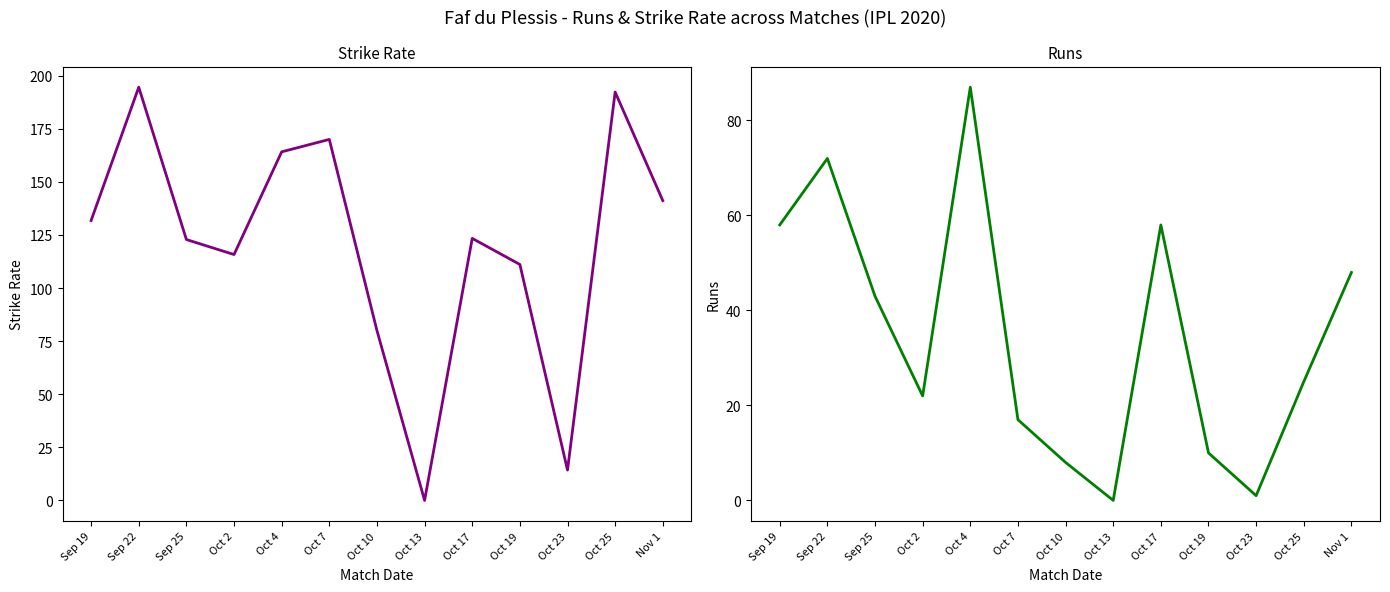

Is the value of STR at Sep 25 greater than the value of runs at Oct 2?

Yes